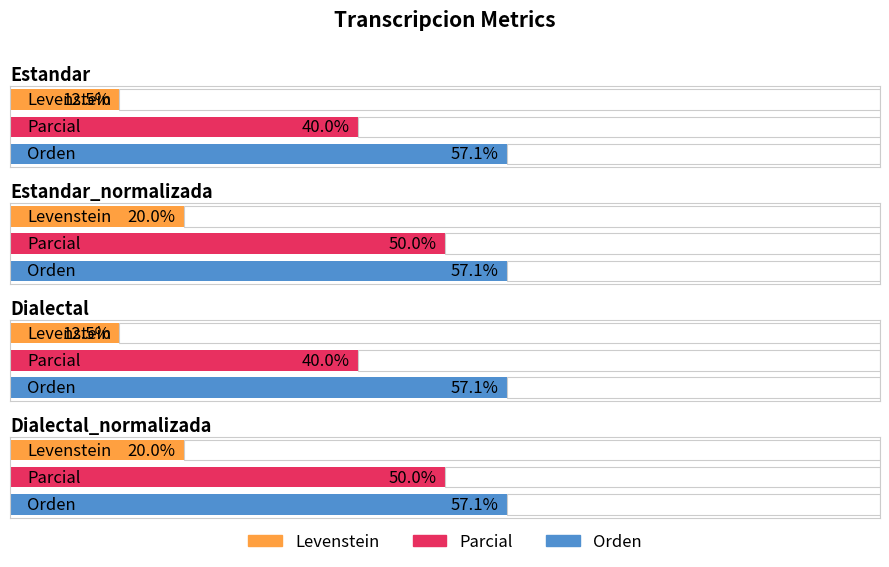

What is the greatest value displayed?

57.1